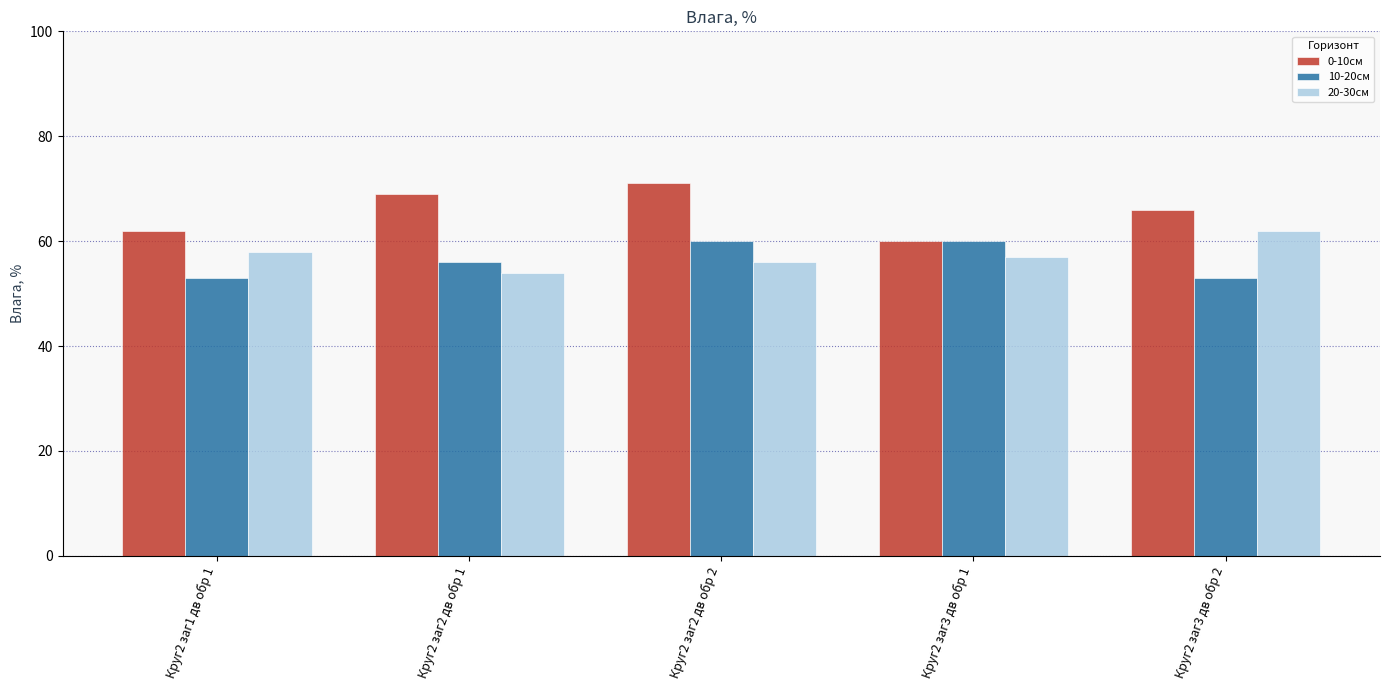

Which category has the highest value in the 20-30см series?

Круг2 заг3 дв обр 2